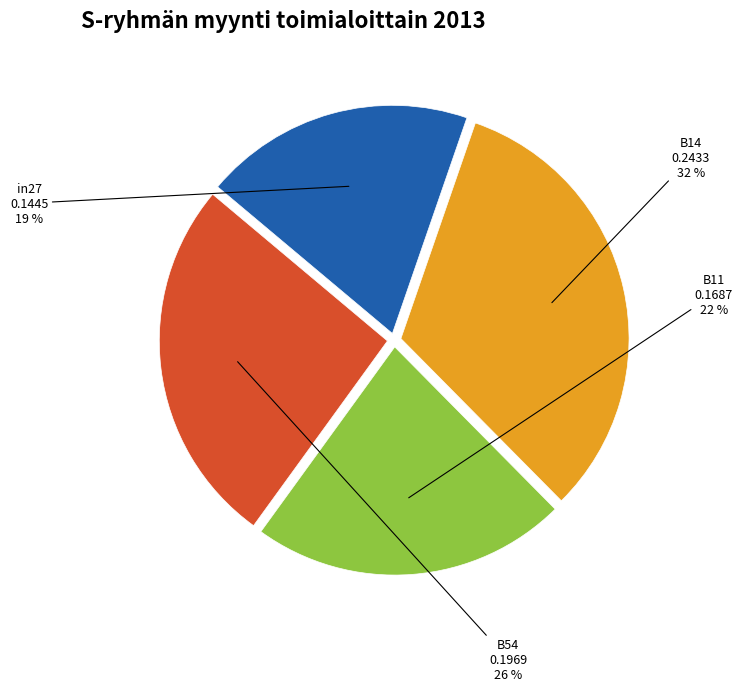

What percentage is the B11 slice, to the nearest percent?

22%